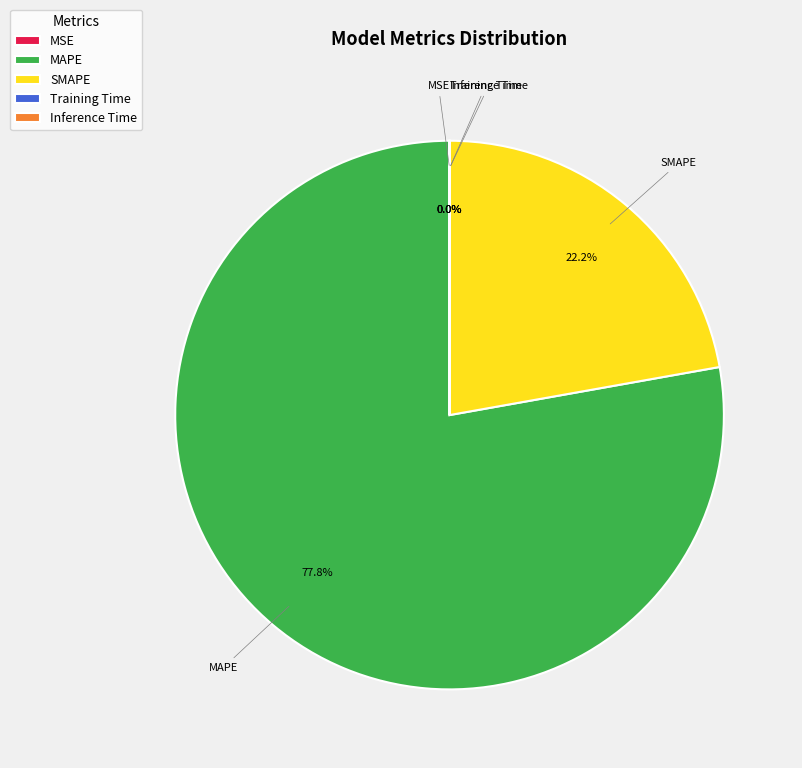

Approximately how many times larger is the value at SMAPE compared to MAPE?

0.3